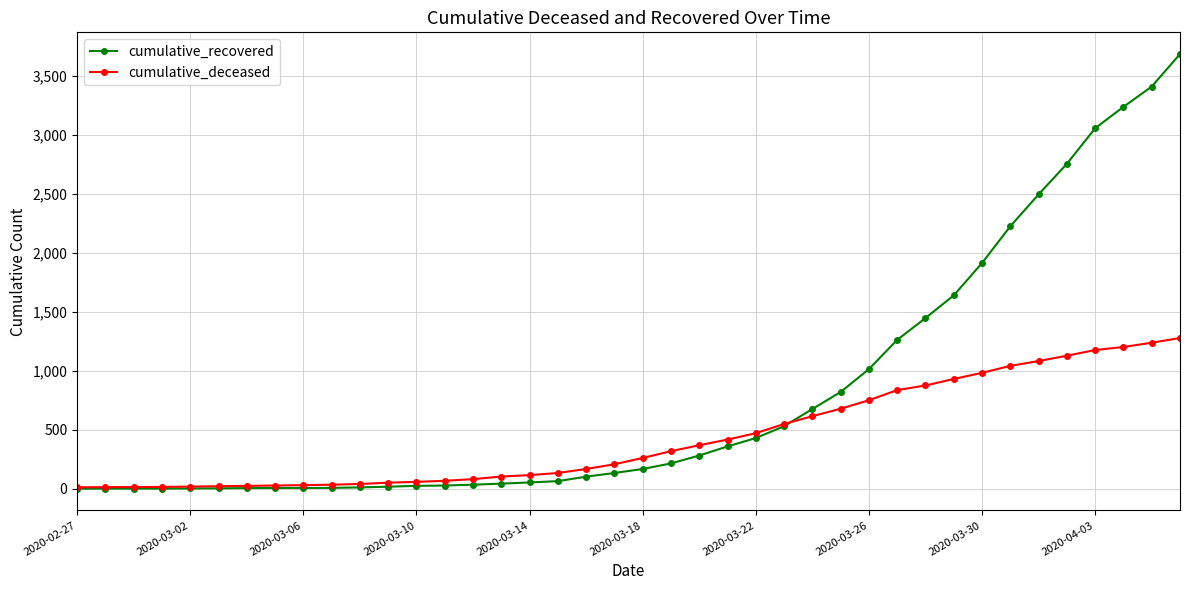

At how many categories does at least one series exceed 1556?

9